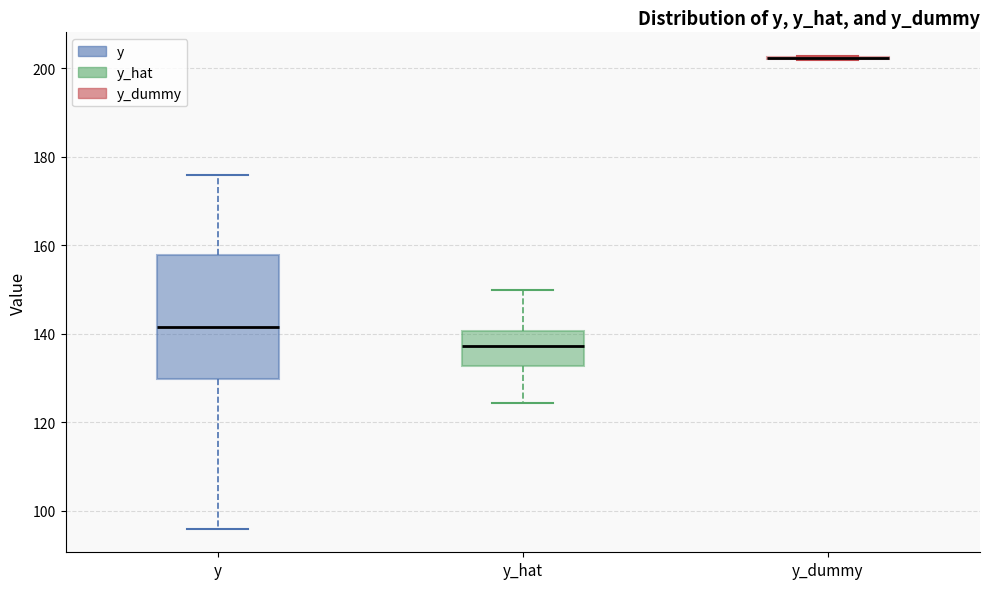

Reading left to right, transcribe this box plot: for each box, give where its median line is, the range the box spans, and where its two whiskers end, as read against the y-axis. The values are not printed on the chart, so give them approximately, as read against the axis.

y: median 142, box 130 to 158, whiskers 96 to 176
y_hat: median 138, box 132 to 140, whiskers 124 to 150
y_dummy: box collapsed to a line at 202, whiskers 202 to 202